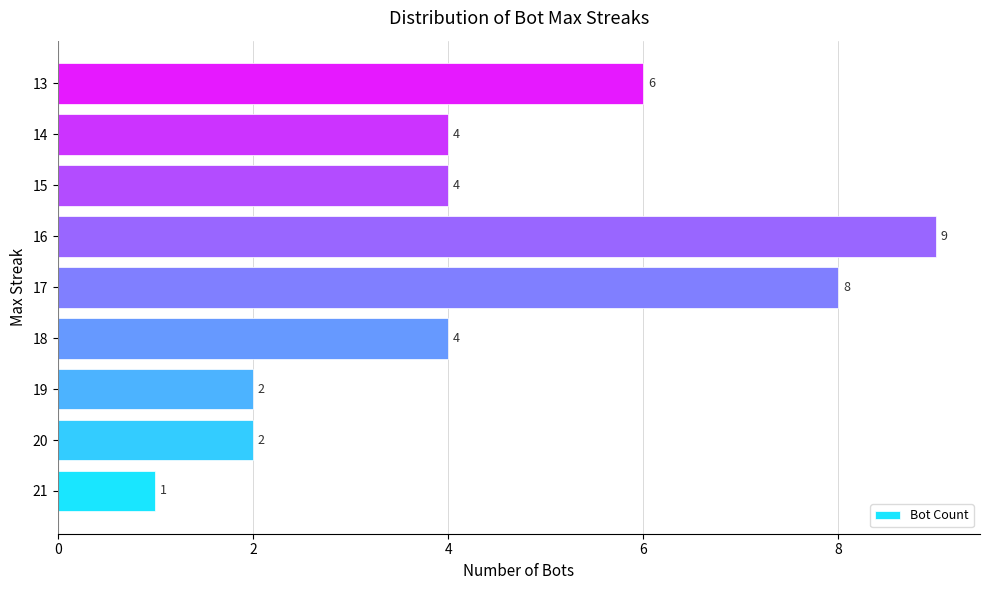

The value at 18 is 7. True or false?

False